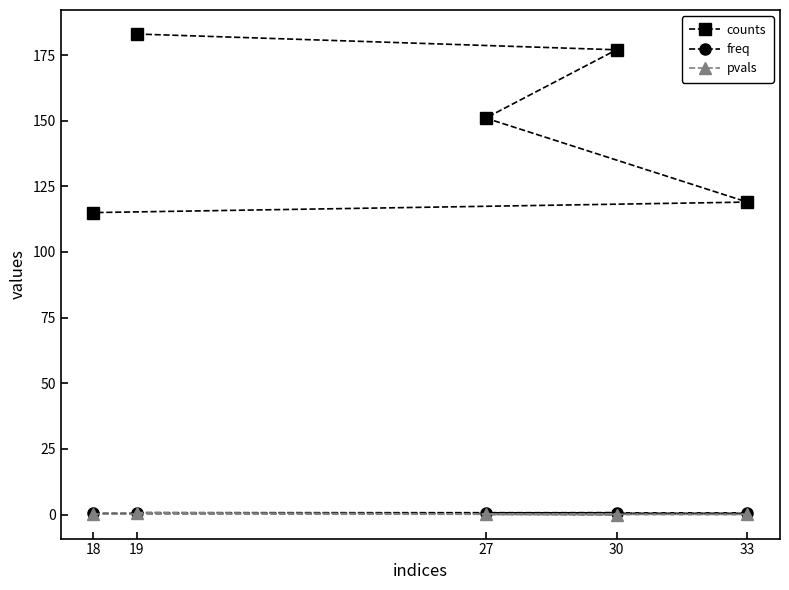

What is the highest value of the counts series?

183.0